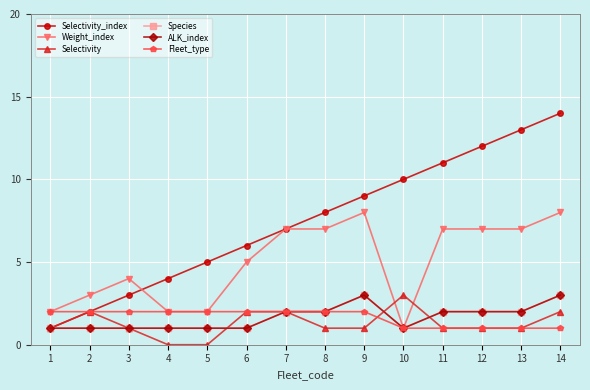

Is the value of ALK_index at 9 greater than the value of Selectivity_index at 13?

No